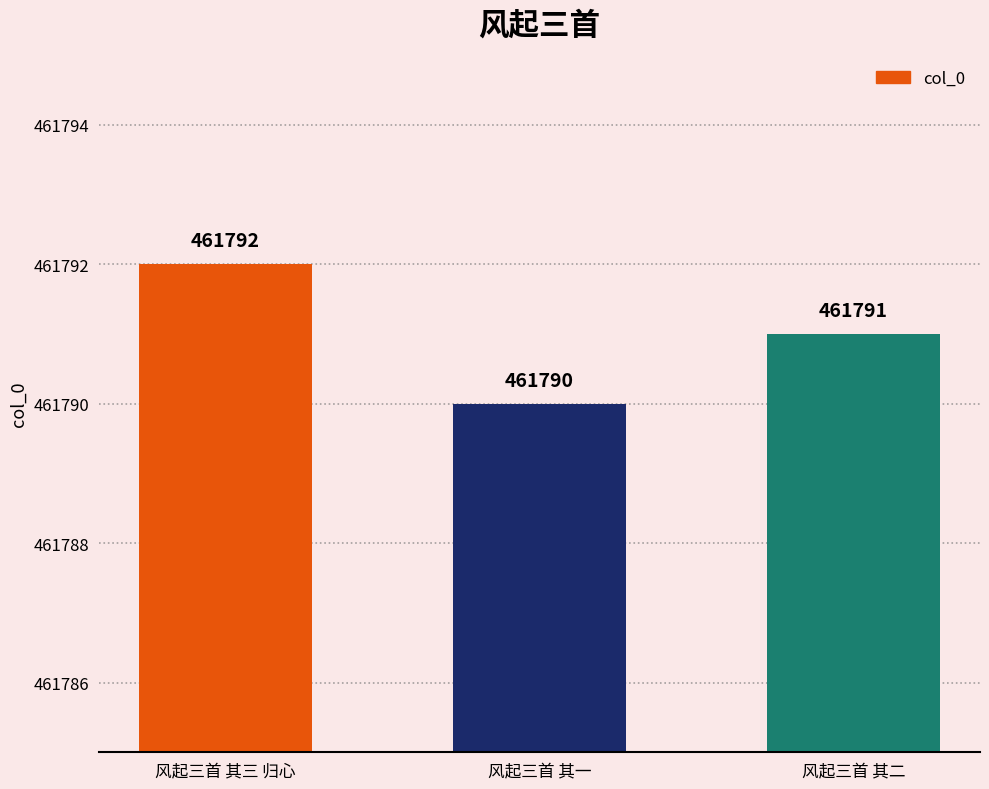

What is the minimum value shown in the chart?

461790